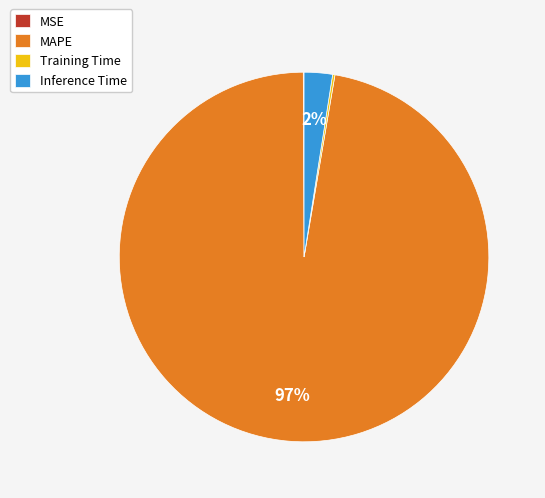

Do MAPE and Inference Time together represent more than half of the pie?

Yes